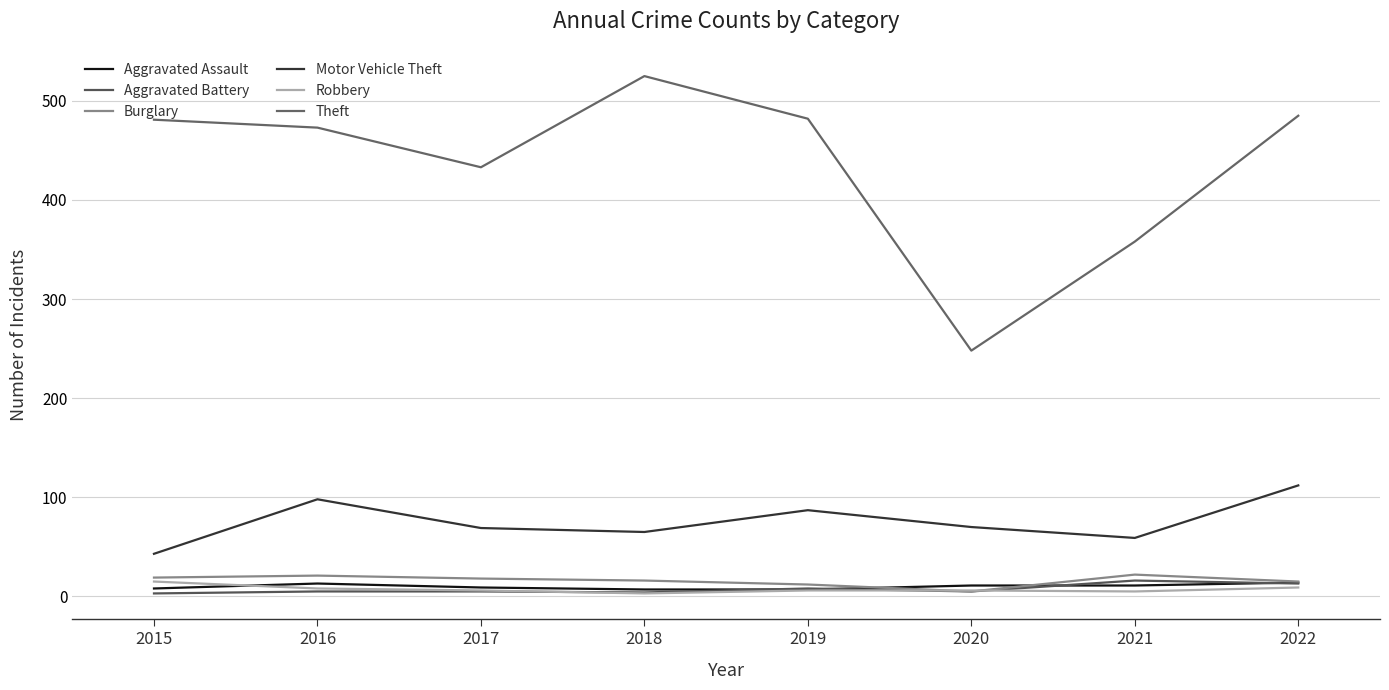

What is the difference between the Burglary values at 2016 and 2015?

2